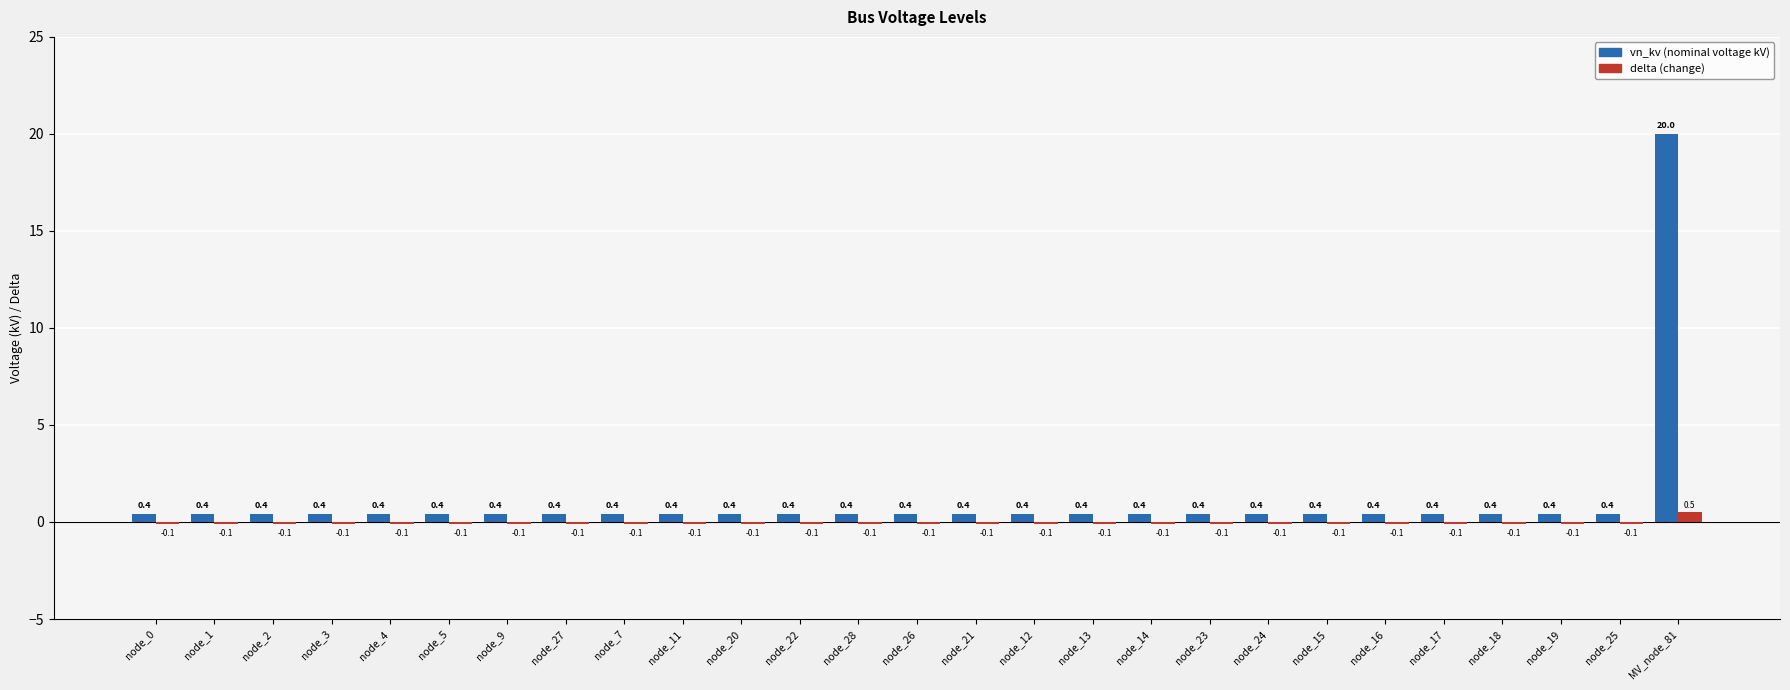

What is the difference between the highest and lowest values at node_17?

0.5